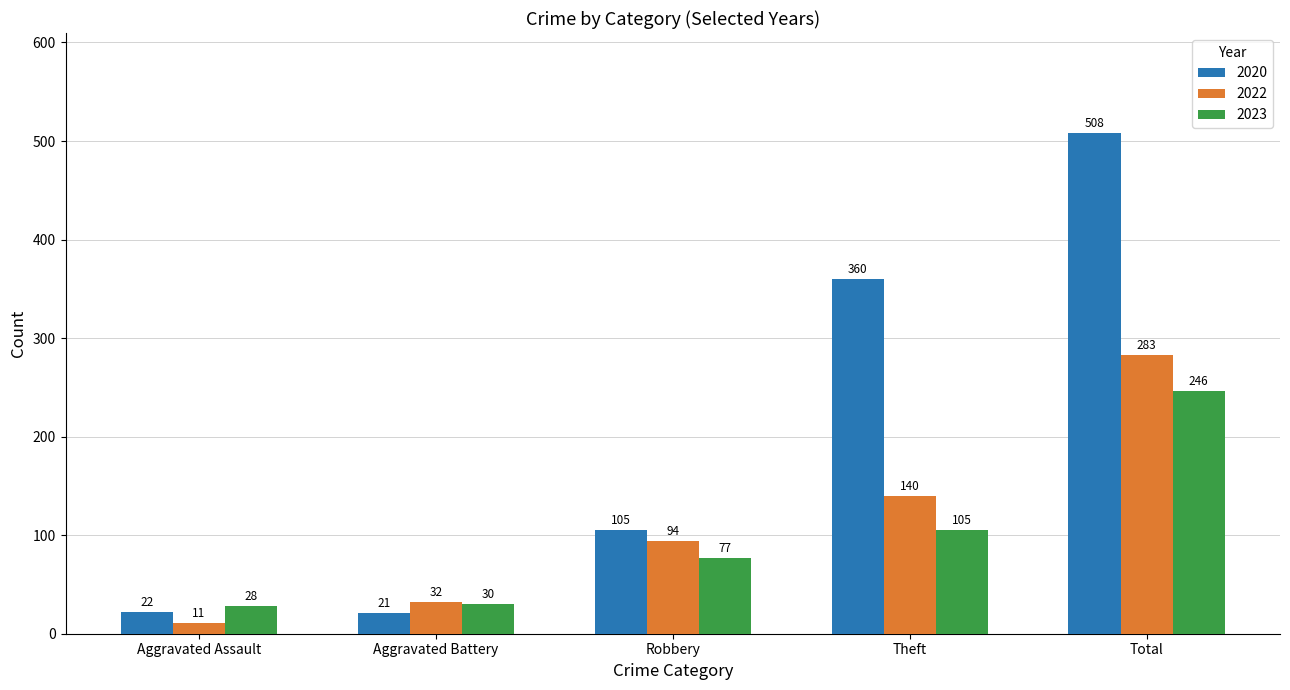

What is the label of the 2nd bar from the left?

Aggravated Battery